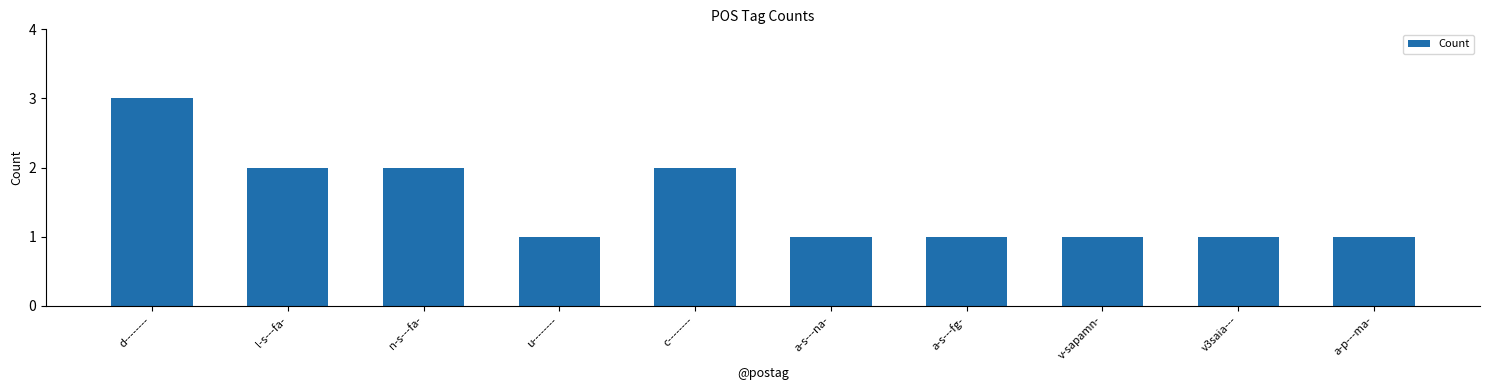

True or false: the data shows 1 at v3saia---.

True